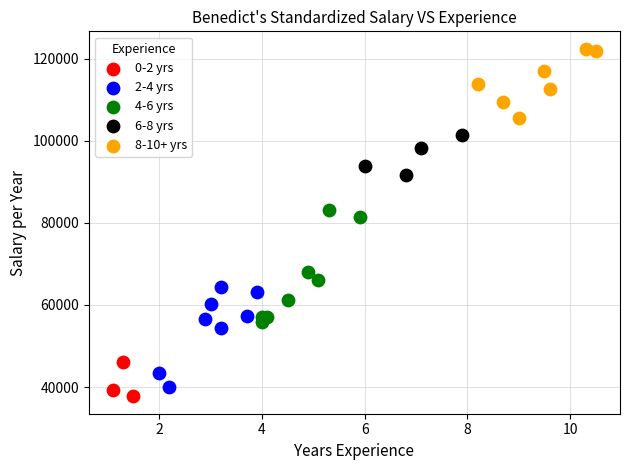

Which series has the largest Y range (max minus min)?

4-6 yrs